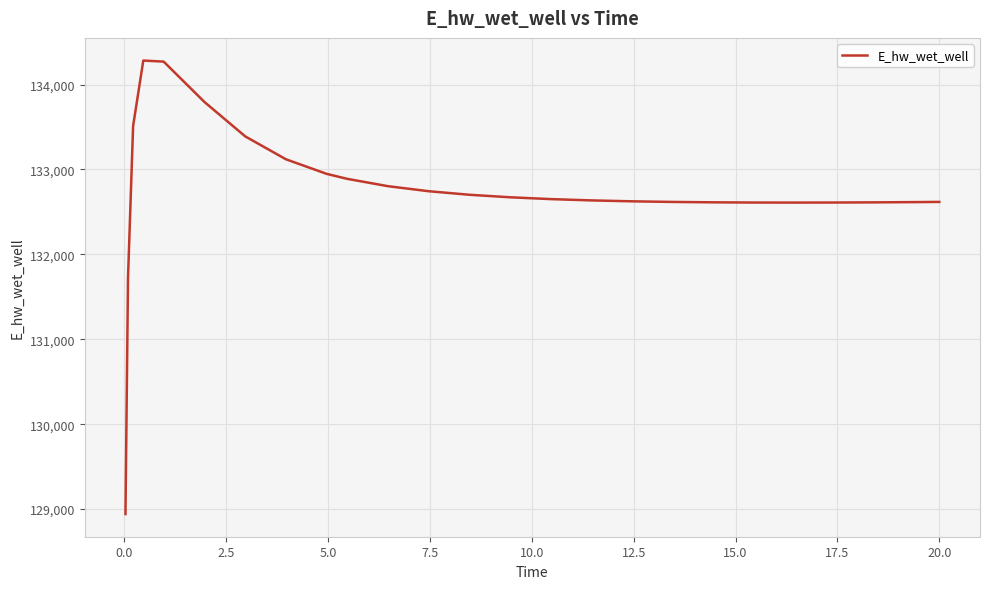

What is the maximum value shown in the chart?

134282.7